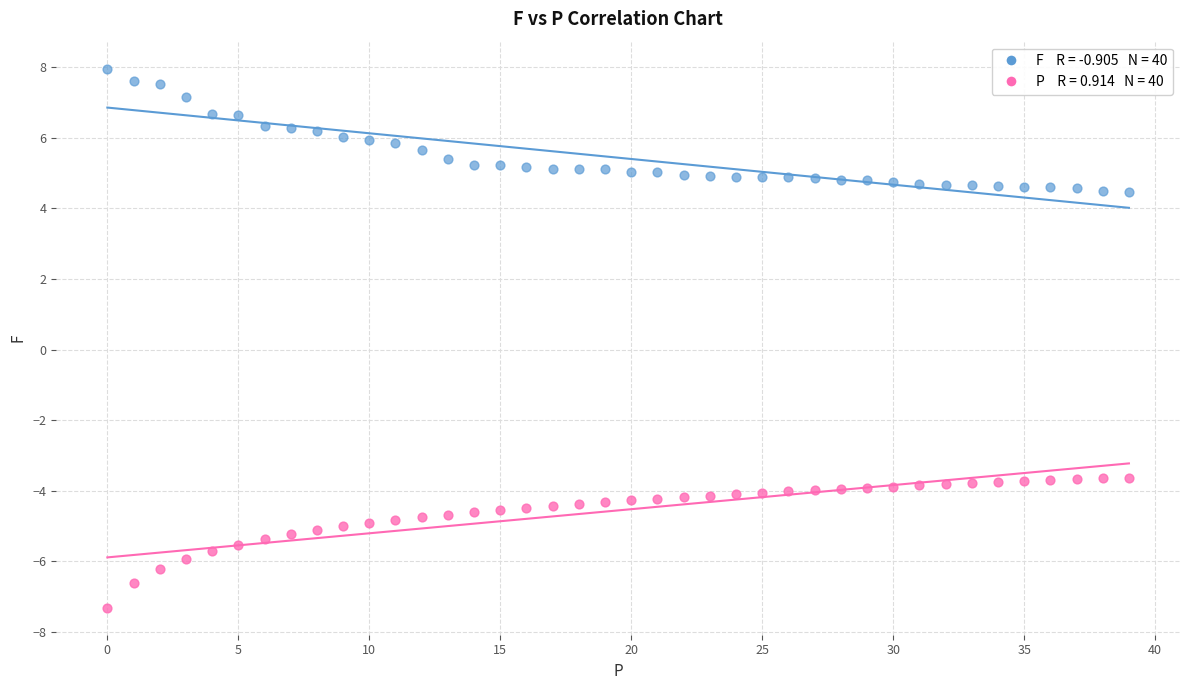

Count the number of points in this scatter plot.

80